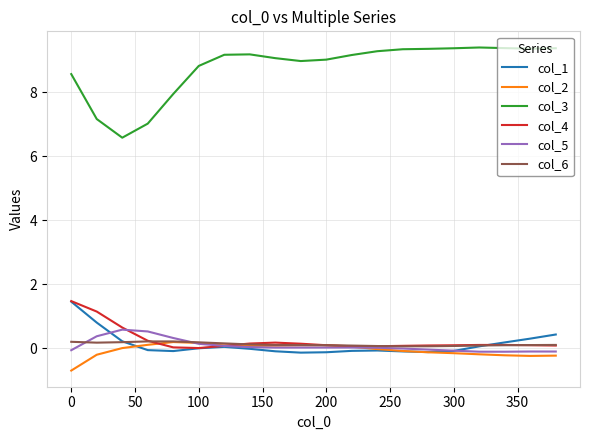

At how many categories does at least one series exceed 0?

20